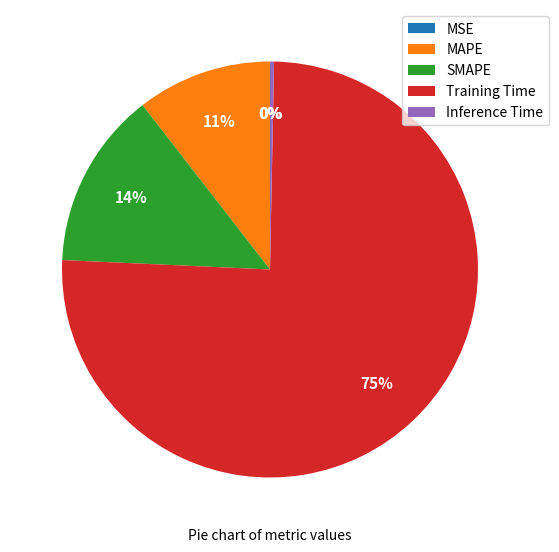

Which has a higher value, SMAPE or MSE?

SMAPE